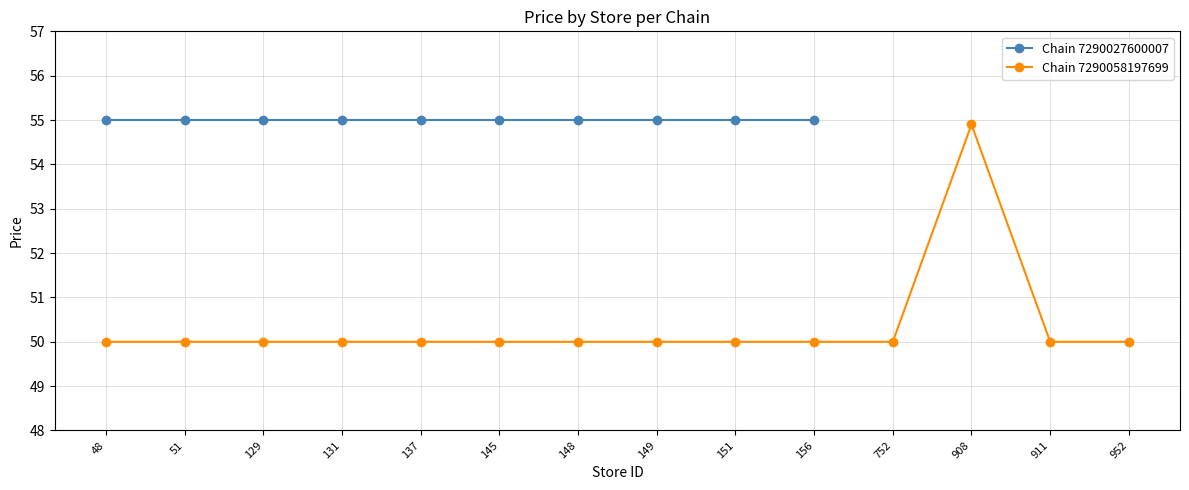

What is the maximum value shown in the chart?

54.9